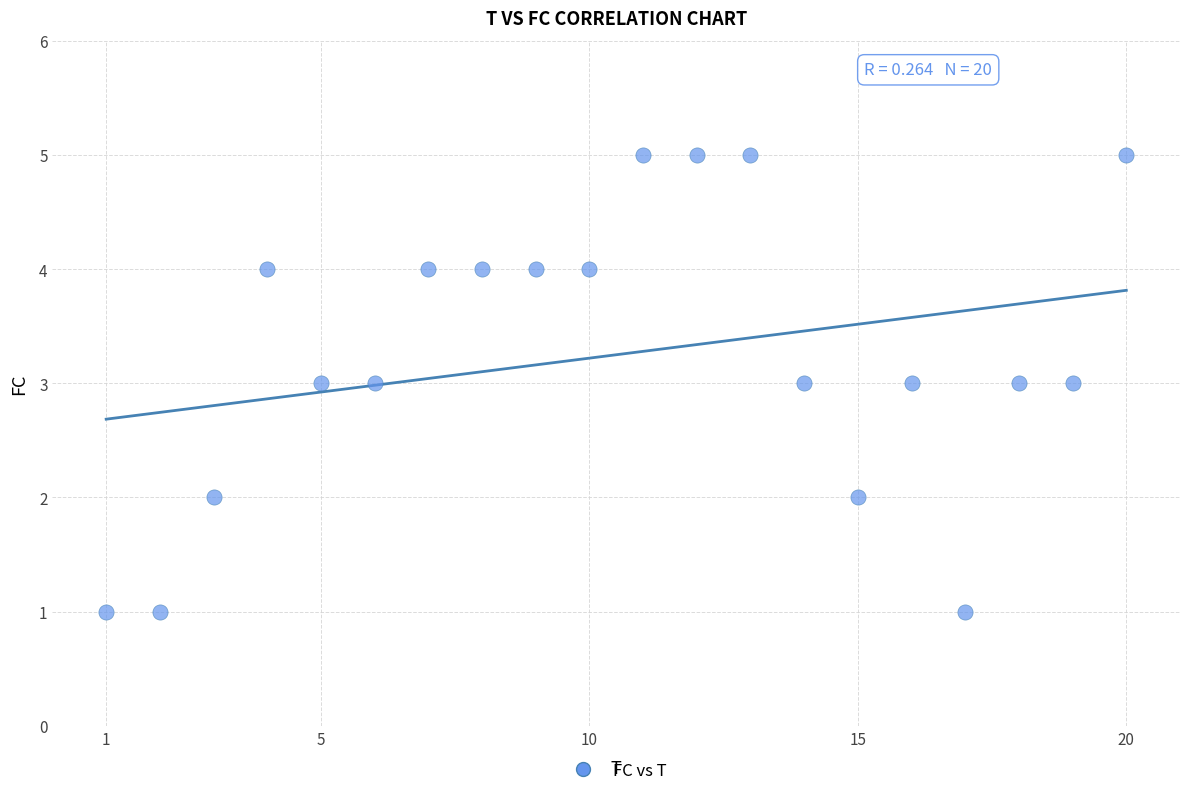

What is the range of X values (max minus min)?

19